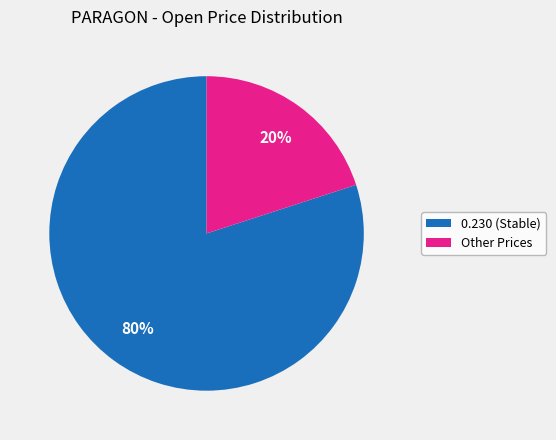

To the nearest percent, what is the difference between the largest and smallest slice percentages?

60%